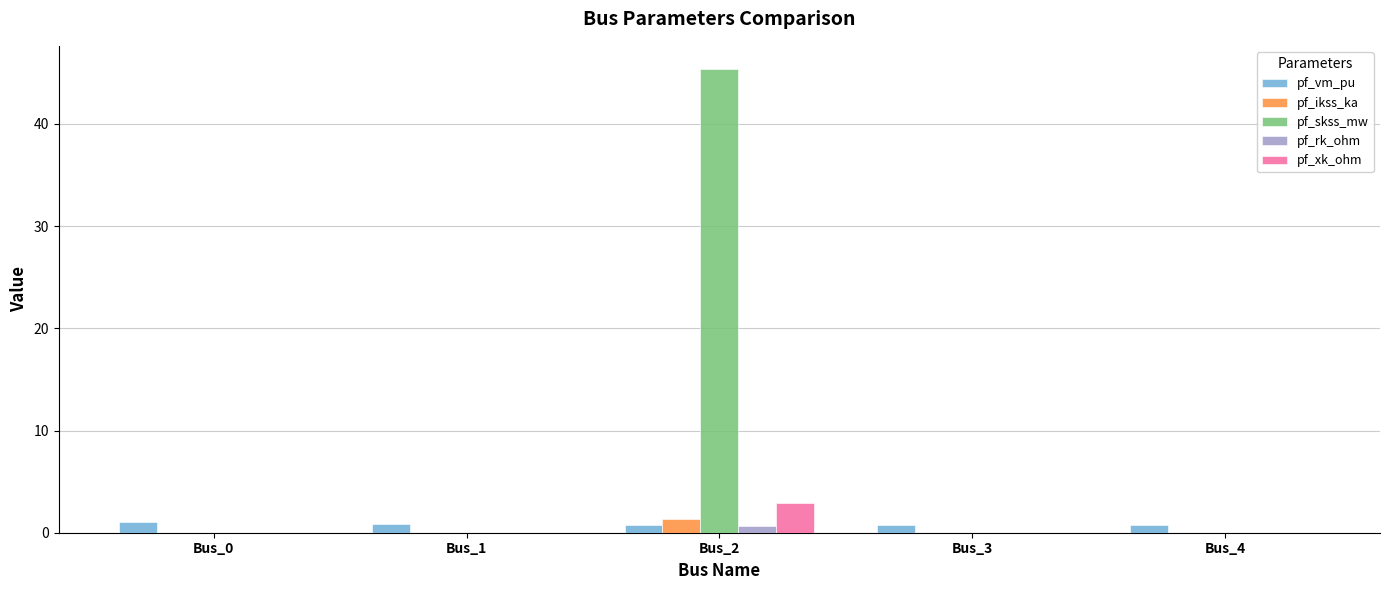

What is the total value across all series at Bus_1?

0.9